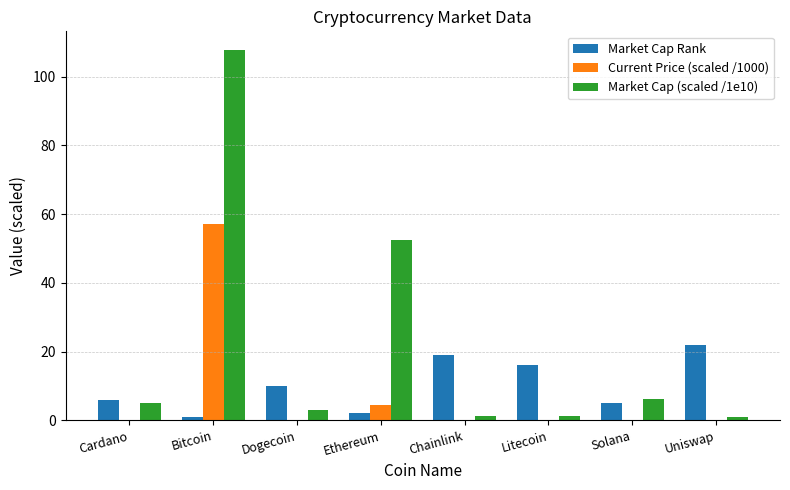

True or false: Market Cap (scaled /1e10) has a value of 57.0 at Bitcoin.

False